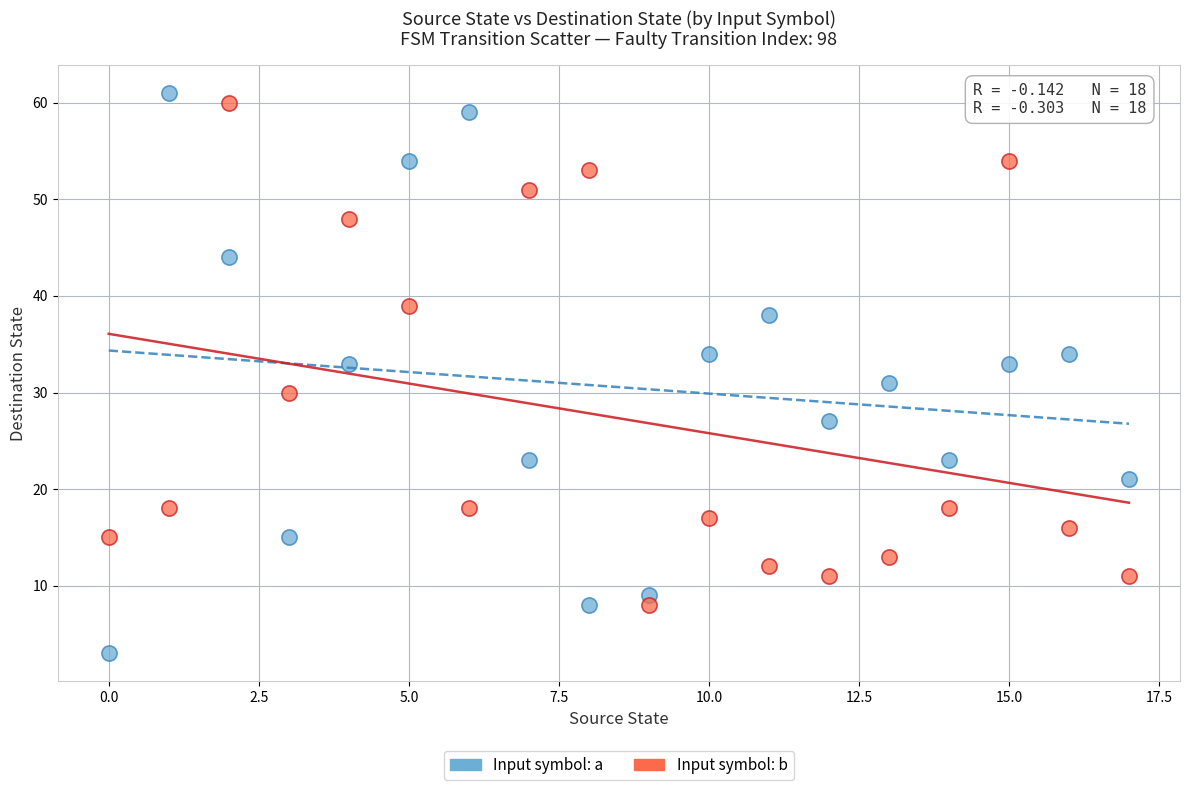

Across all data points, what is the range of Y values (max minus min)?

58